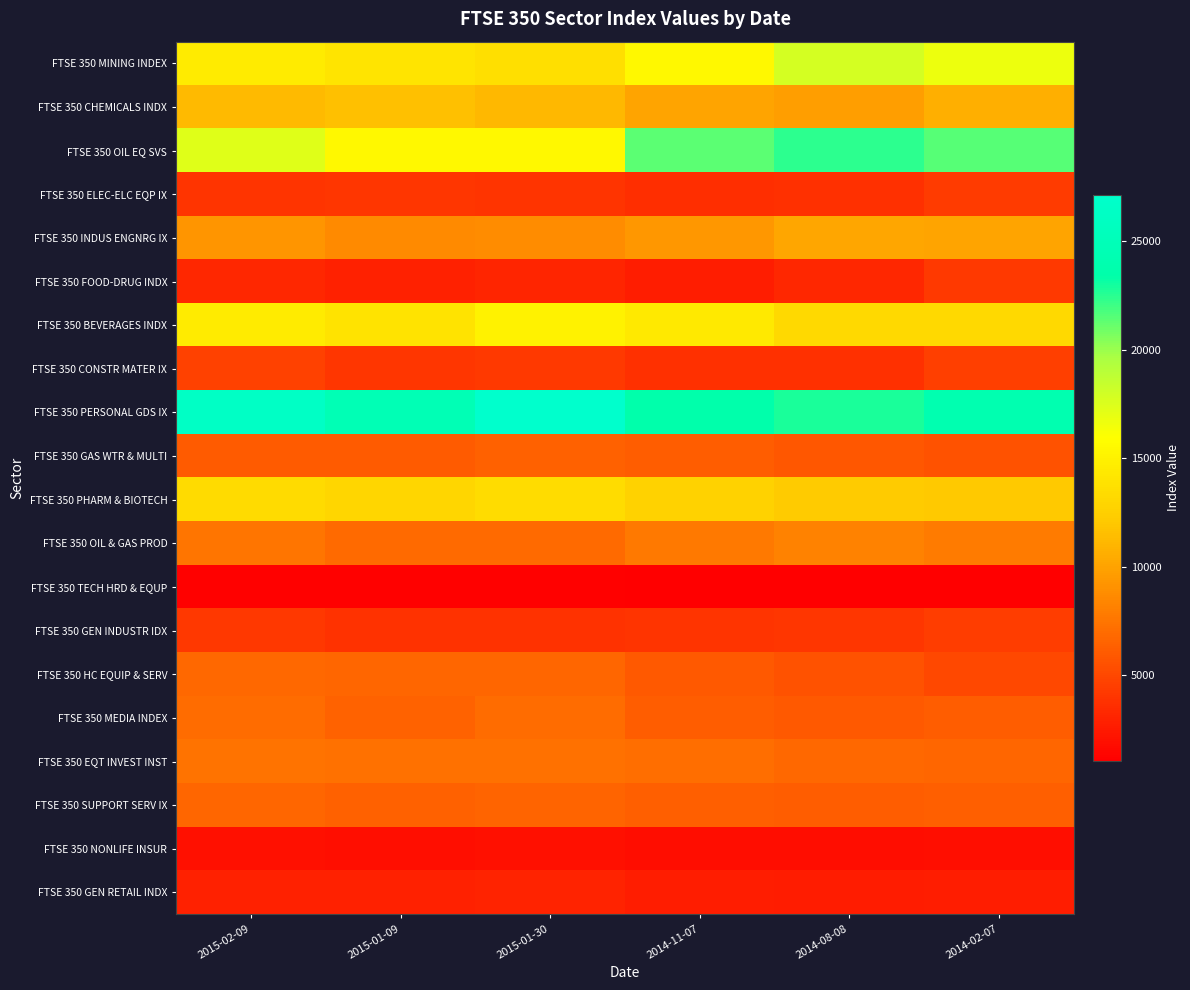

Reading left to right, list all the values displayed in this chart.

FTSE 350 MINING INDEX: 2015-02-09=14583.3	2015-01-09=14077.0	2015-01-30=13650.7	2014-11-07=15508.3	2014-08-08=17849.5	2014-02-07=16725.7
FTSE 350 CHEMICALS INDX: 2015-02-09=11297.0	2015-01-09=11564.8	2015-01-30=11208.7	2014-11-07=10117.5	2014-08-08=9769.3	2014-02-07=10641.1
FTSE 350 OIL EQ SVS: 2015-02-09=17350.0	2015-01-09=15485.0	2015-01-30=15448.1	2014-11-07=21421.2	2014-08-08=22403.5	2014-02-07=21504.7
FTSE 350 ELEC-ELC EQP IX: 2015-02-09=3928.4	2015-01-09=4011.3	2015-01-30=3973.1	2014-11-07=3675.0	2014-08-08=3713.5	2014-02-07=4311.5
FTSE 350 INDUS ENGNRG IX: 2015-02-09=9287.8	2015-01-09=8613.7	2015-01-30=8750.7	2014-11-07=9340.5	2014-08-08=10135.1	2014-02-07=10037.1
FTSE 350 FOOD-DRUG INDX: 2015-02-09=3205.7	2015-01-09=2926.2	2015-01-30=3123.0	2014-11-07=2703.1	2014-08-08=3283.9	2014-02-07=4259.8
FTSE 350 BEVERAGES INDX: 2015-02-09=14569.0	2015-01-09=13933.0	2015-01-30=15059.2	2014-11-07=14320.1	2014-08-08=13238.4	2014-02-07=13188.4
FTSE 350 CONSTR MATER IX: 2015-02-09=4647.4	2015-01-09=4069.3	2015-01-30=4287.8	2014-11-07=3723.0	2014-08-08=3786.7	2014-02-07=4571.8
FTSE 350 PERSONAL GDS IX: 2015-02-09=26358.2	2015-01-09=24638.6	2015-01-30=27134.0	2014-11-07=23542.8	2014-08-08=22833.7	2014-02-07=24155.1
FTSE 350 GAS WTR & MULTI: 2015-02-09=6104.7	2015-01-09=6122.1	2015-01-30=6363.0	2014-11-07=6167.7	2014-08-08=5879.3	2014-02-07=5579.2
FTSE 350 PHARM & BIOTECH: 2015-02-09=13362.3	2015-01-09=13024.1	2015-01-30=13467.7	2014-11-07=12713.5	2014-08-08=12207.2	2014-02-07=12119.8
FTSE 350 OIL & GAS PROD: 2015-02-09=7530.6	2015-01-09=6917.4	2015-01-30=6957.7	2014-11-07=7682.0	2014-08-08=8277.7	2014-02-07=7831.8
FTSE 350 TECH HRD & EQUP: 2015-02-09=1249.4	2015-01-09=1170.2	2015-01-30=1234.3	2014-11-07=1069.7	2014-08-08=1050.2	2014-02-07=1089.2
FTSE 350 GEN INDUSTR IDX: 2015-02-09=4120.4	2015-01-09=3895.7	2015-01-30=3883.8	2014-11-07=3961.2	2014-08-08=4036.0	2014-02-07=4449.7
FTSE 350 HC EQUIP & SERV: 2015-02-09=6787.3	2015-01-09=6746.4	2015-01-30=6725.7	2014-11-07=5998.3	2014-08-08=5546.6	2014-02-07=5123.3
FTSE 350 MEDIA INDEX: 2015-02-09=7013.0	2015-01-09=6487.4	2015-01-30=6981.2	2014-11-07=6217.6	2014-08-08=5975.3	2014-02-07=6177.9
FTSE 350 EQT INVEST INST: 2015-02-09=7380.7	2015-01-09=7285.8	2015-01-30=7357.3	2014-11-07=7101.4	2014-08-08=6799.9	2014-02-07=6710.7
FTSE 350 SUPPORT SERV IX: 2015-02-09=6704.8	2015-01-09=6423.0	2015-01-30=6597.3	2014-11-07=6279.6	2014-08-08=6155.2	2014-02-07=6313.9
FTSE 350 NONLIFE INSUR: 2015-02-09=2033.6	2015-01-09=1966.7	2015-01-30=2035.3	2014-11-07=1823.2	2014-08-08=1838.5	2014-02-07=1865.7
FTSE 350 GEN RETAIL INDX: 2015-02-09=2970.6	2015-01-09=2896.9	2015-01-30=3009.0	2014-11-07=2728.4	2014-08-08=2627.7	2014-02-07=2741.2